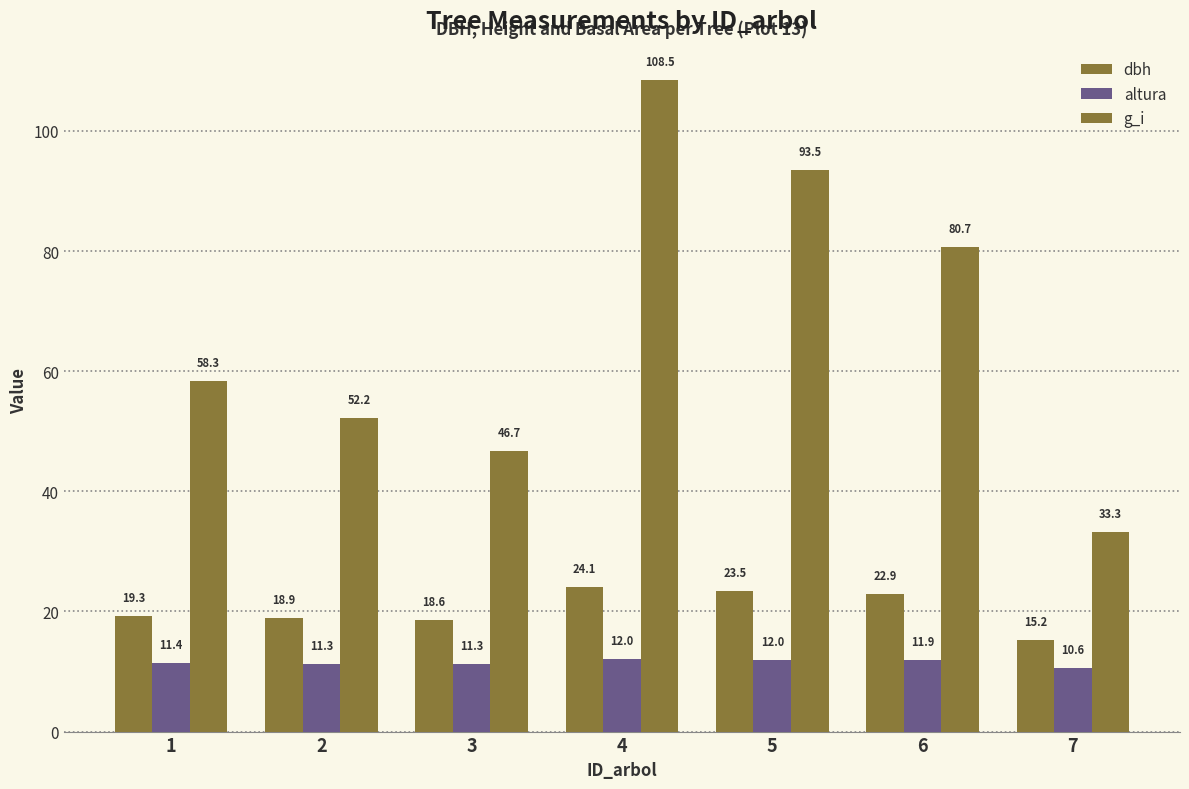

Which series has the largest total across all categories?

g_i